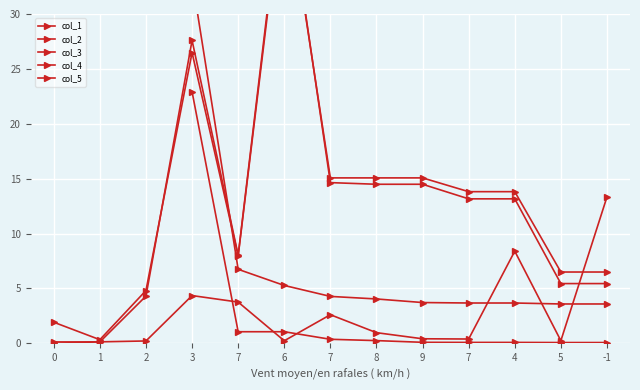

Is this an area chart (filled region under the line)?

No